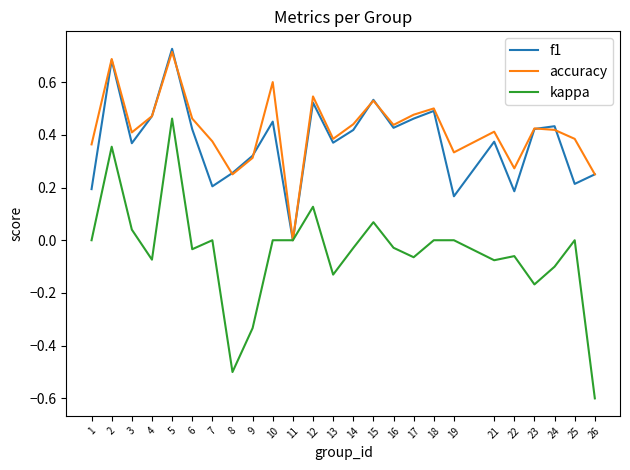

At which category is the sum across all series the highest?

5